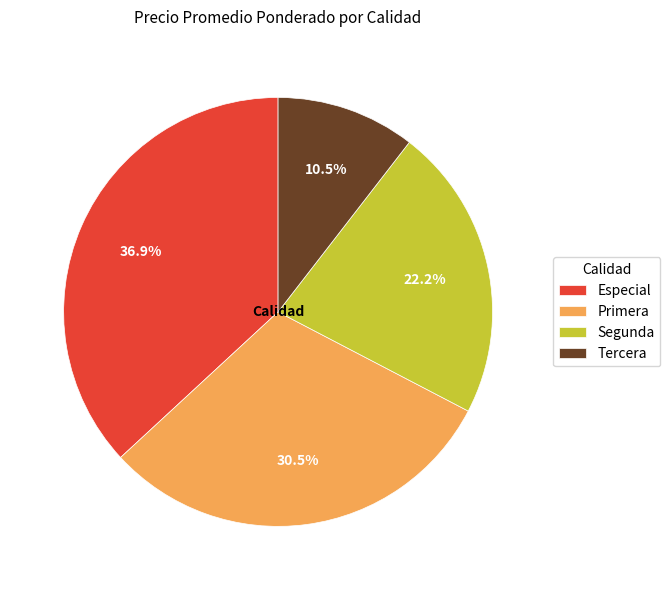

Which category has the biggest portion of the pie?

Especial